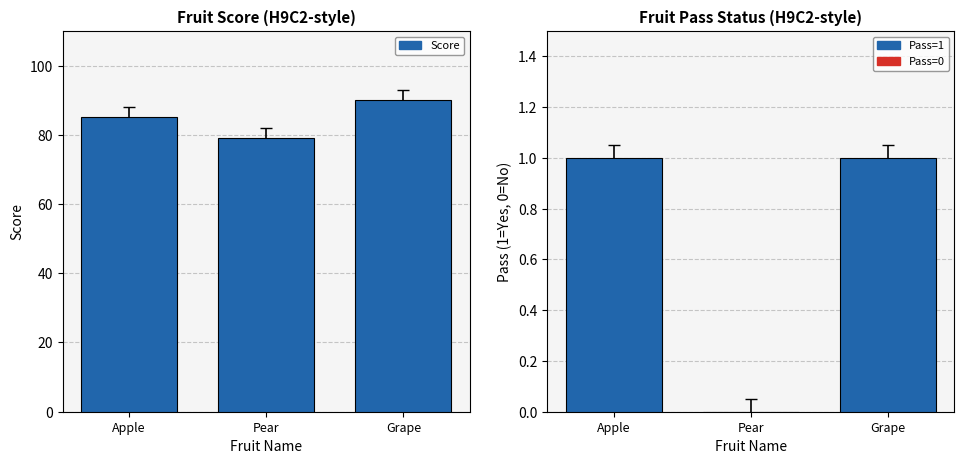

Which label corresponds to the largest value in the chart?

Grape